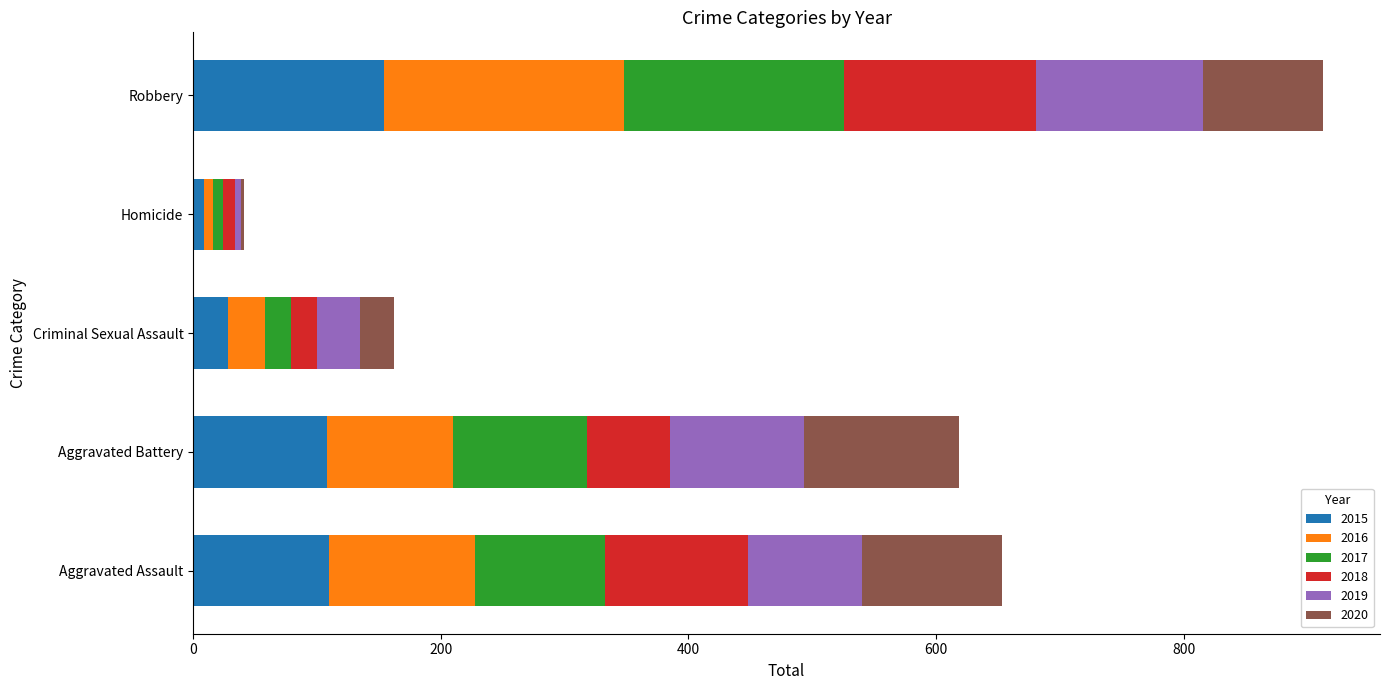

What is the total value across all series at Robbery?

913